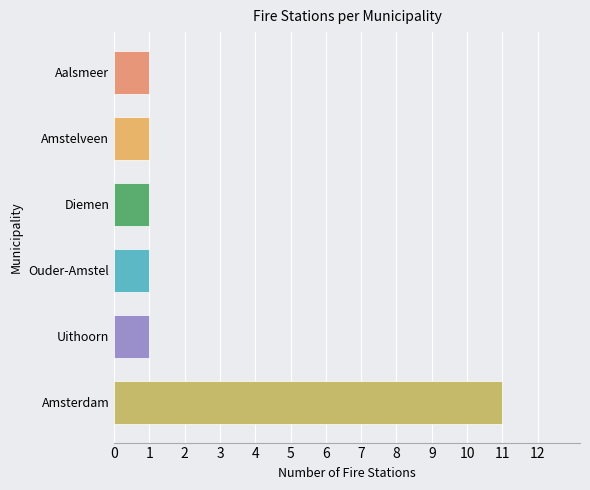

Reading bottom to top, what are all the values shown in this chart?

Amsterdam=11	Uithoorn=1	Ouder-Amstel=1	Diemen=1	Amstelveen=1	Aalsmeer=1